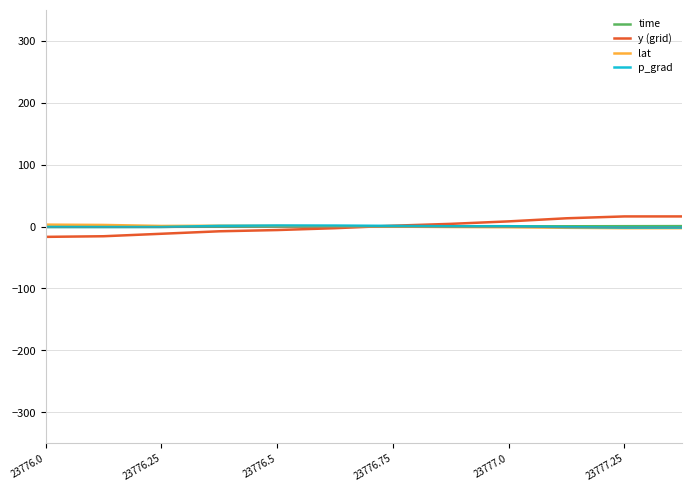

Which series has the largest range (max minus min)?

y (grid)